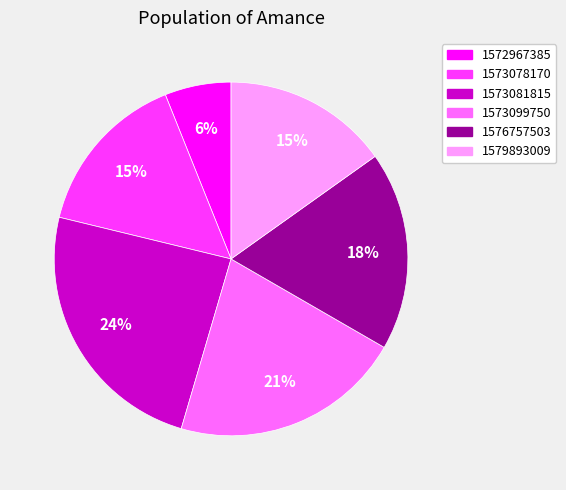

Does 1572967385 account for over 50% of the chart?

No